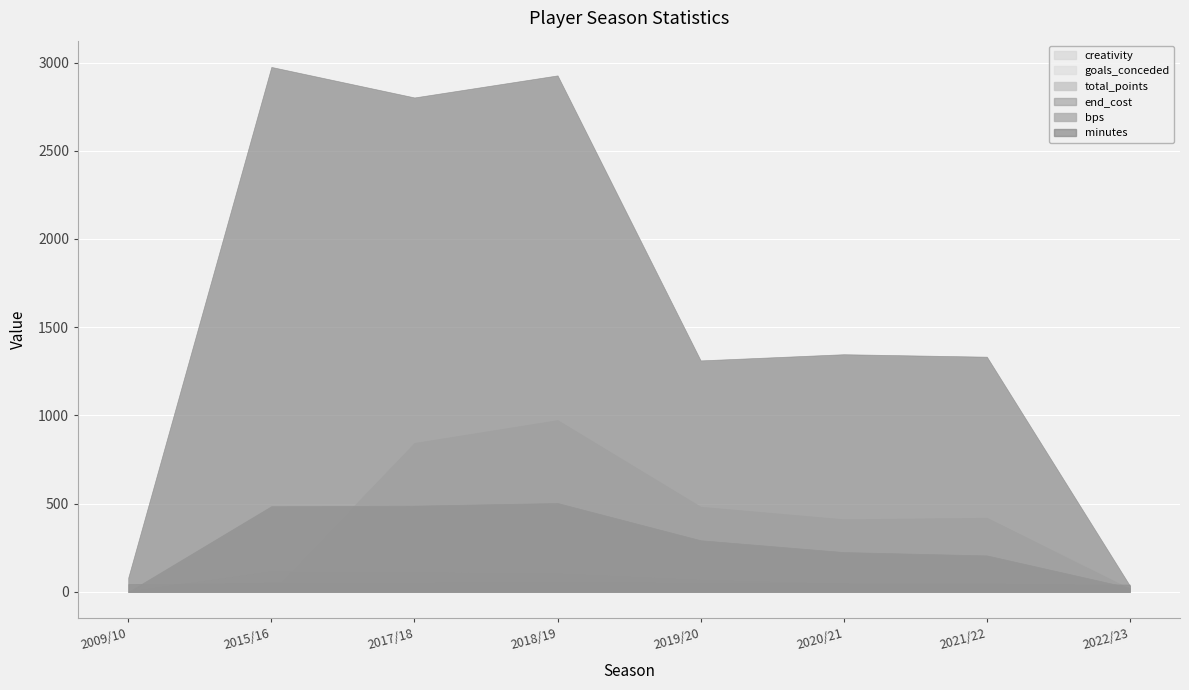

Which category has the highest value in the creativity series?

2018/19